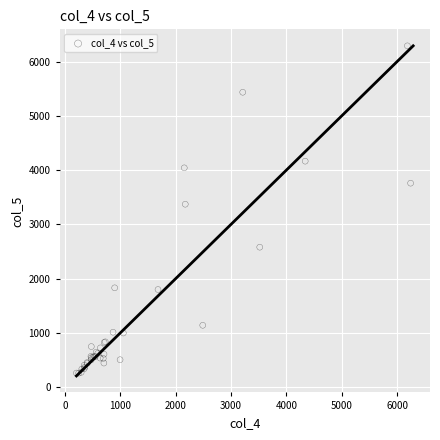

What Y value in the scatter plot is closest to 3273?

3370.6